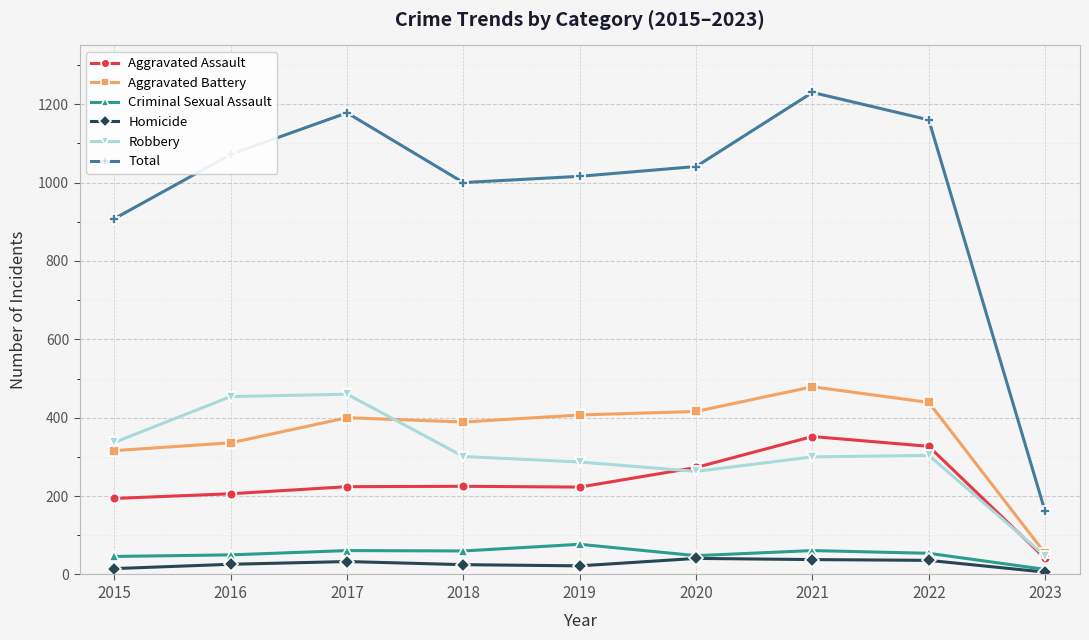

At 2021, list the series in order from smallest to largest.

Homicide, Criminal Sexual Assault, Robbery, Aggravated Assault, Aggravated Battery, Total